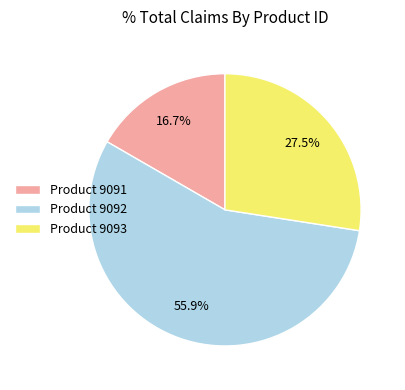

Which slice is the smallest?

Product 9091